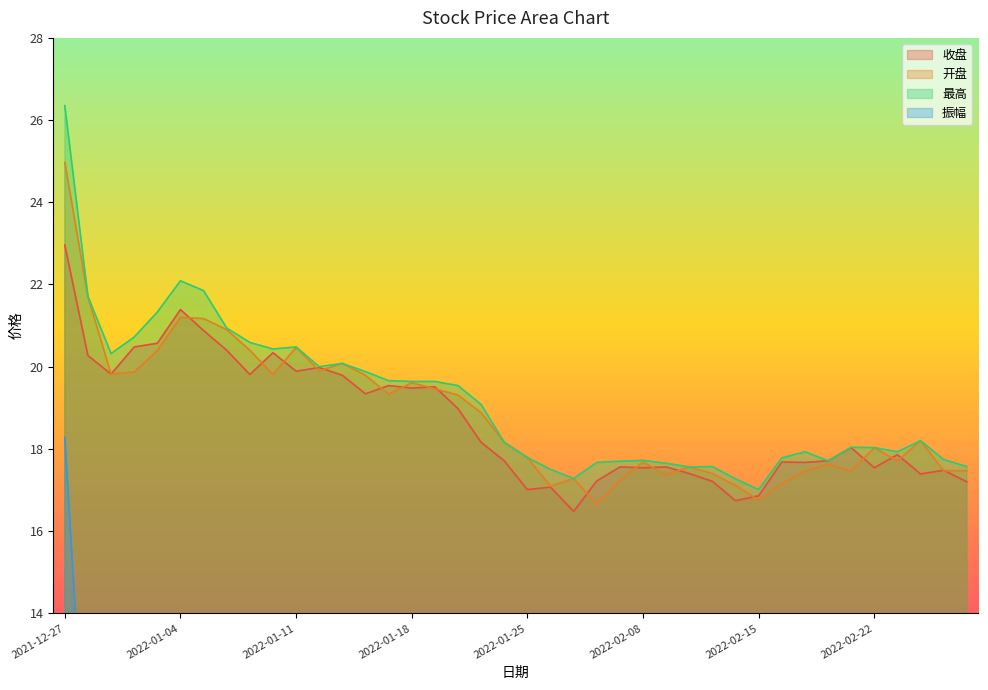

What is the minimum value for 振幅?

1.0